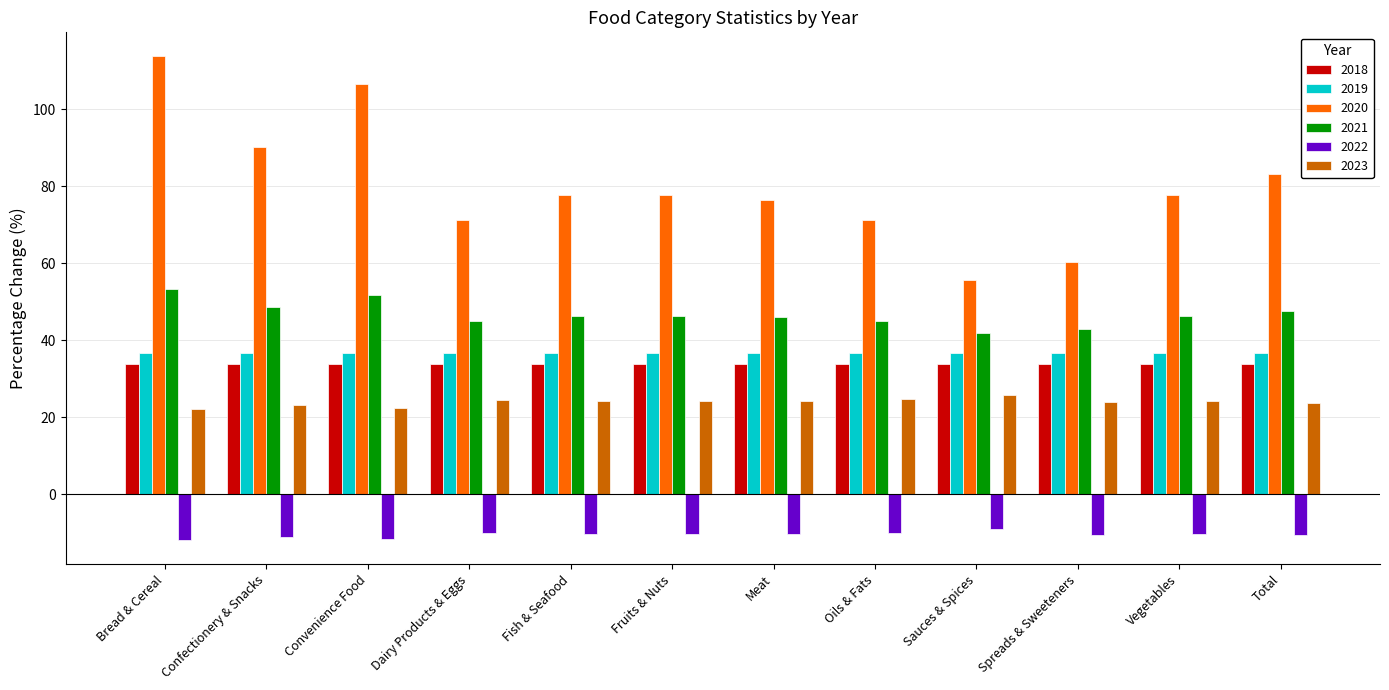

Between Confectionery & Snacks and Fruits & Nuts, which series saw the biggest shift?

2020